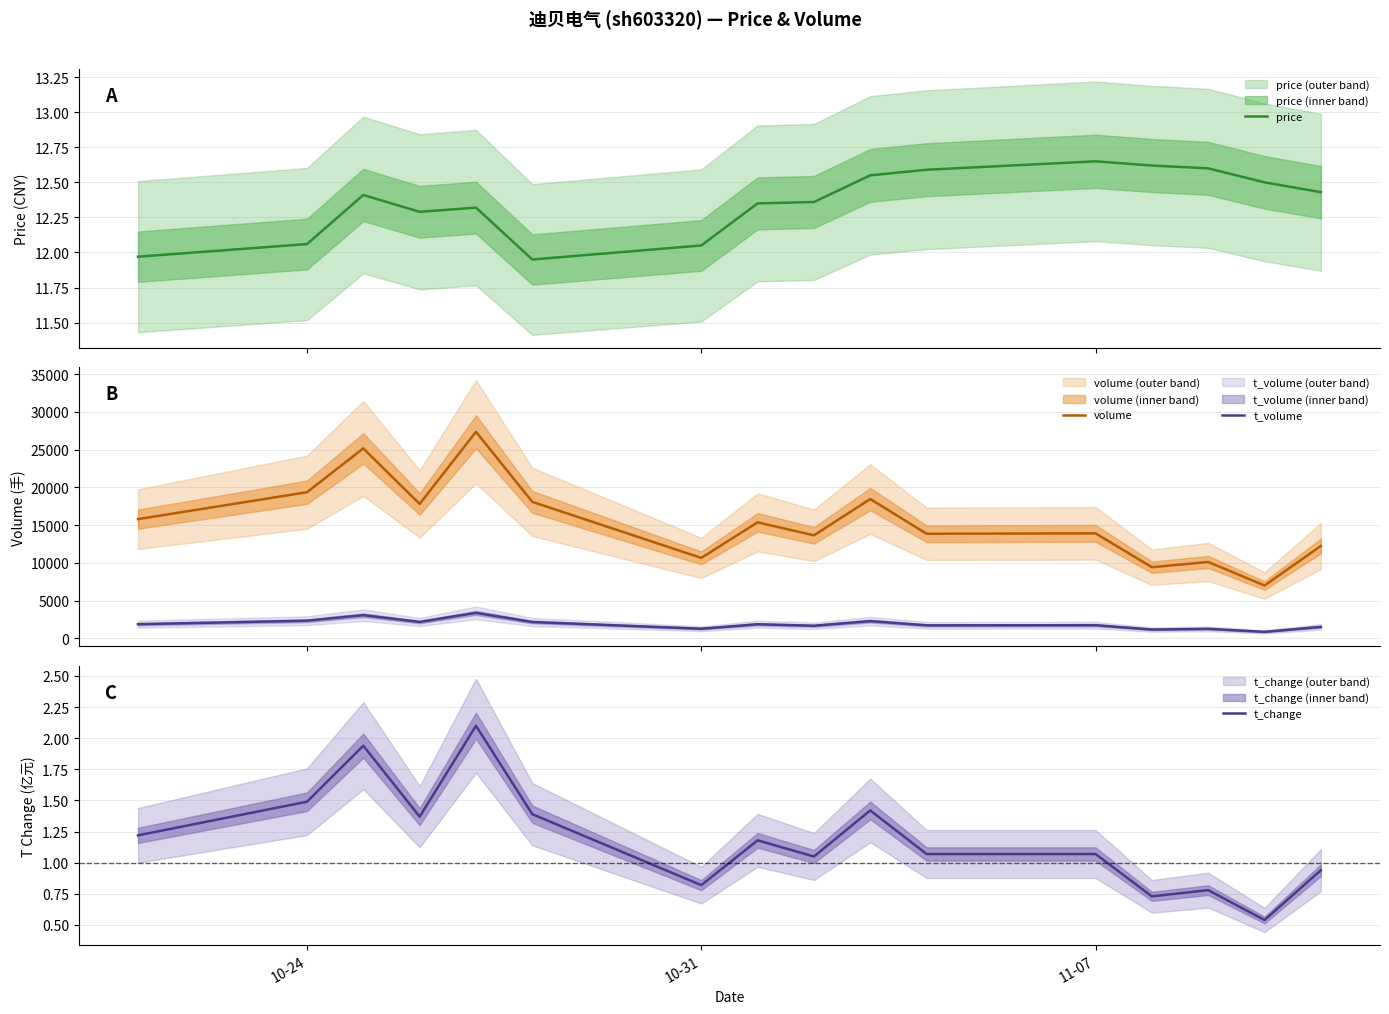

True or false: t_volume and t_change intersect in this chart.

False